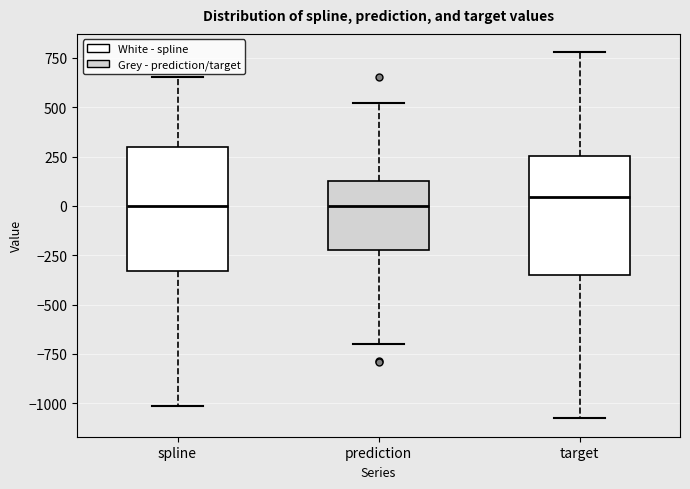

Reading left to right, transcribe this box plot: for each box, give where its median line is, the range the box spans, and where its two whiskers end, as read against the y-axis. The values are not printed on the chart, so give them approximately, as read against the axis.

spline: median 0, box -350 to 300, whiskers -1000 to 650
prediction: median 0, box -200 to 150, whiskers -700 to 500
target: median 50, box -350 to 250, whiskers -1100 to 800